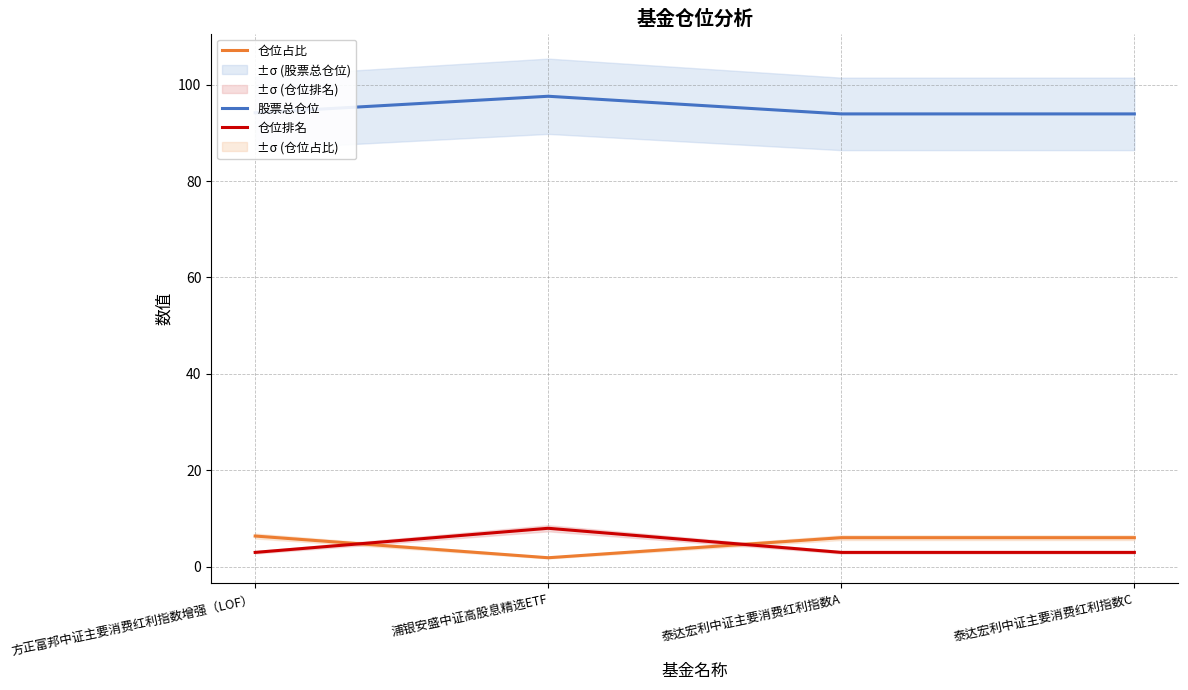

Is it true that 股票总仓位 equals 130.9 at 泰达宏利中证主要消费红利指数C?

False